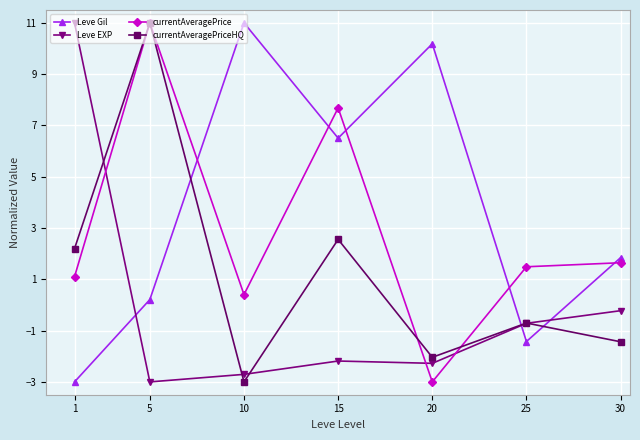

At which category is the sum across all series the highest?

5